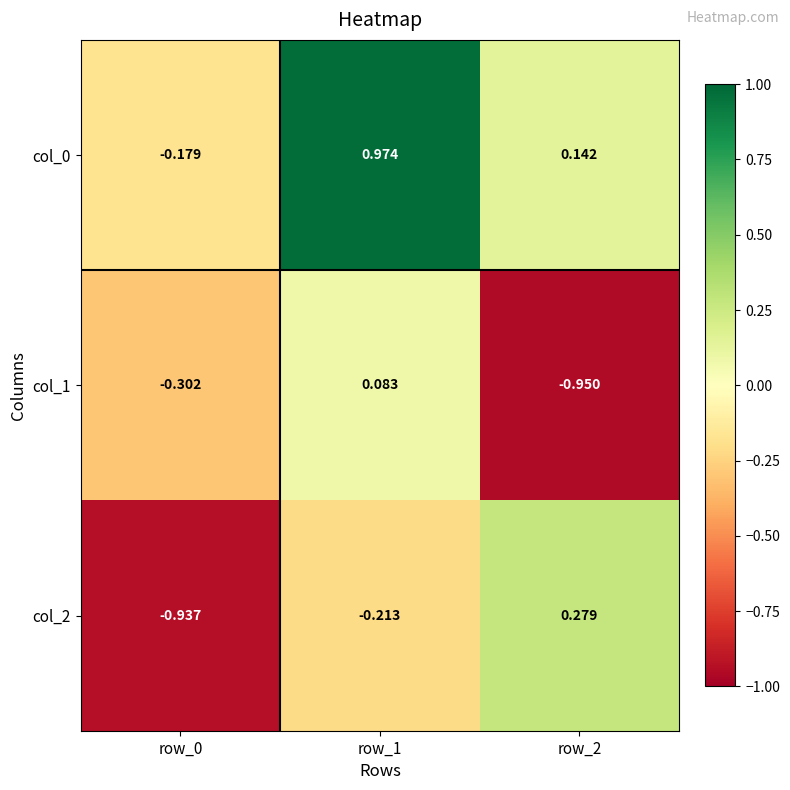

Is the value of col_1 at row_2 greater than the value of col_2 at row_2?

No